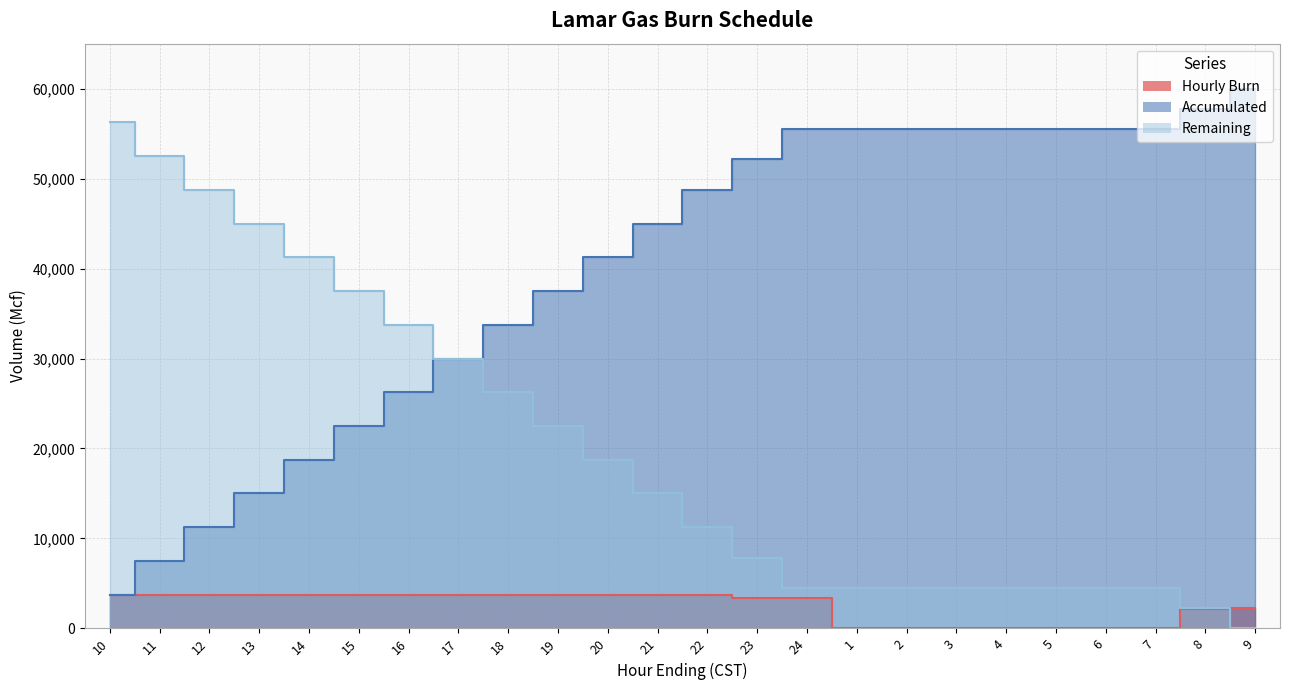

The value of Accumulated at 21 is 70254. True or false?

False